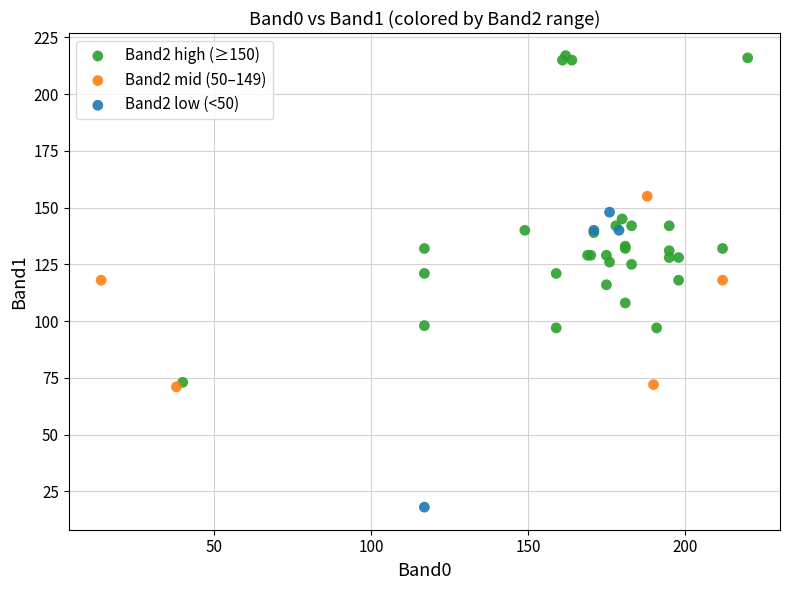

Which series contains the lowest Y value?

Band2 low (<50)